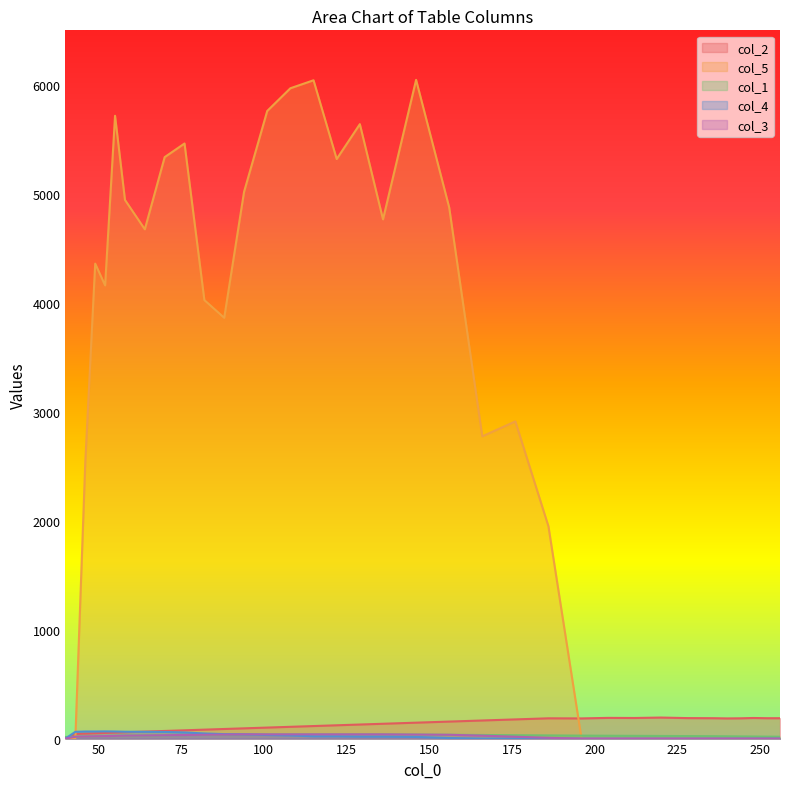

What is the total value across all series at 40?

15.0